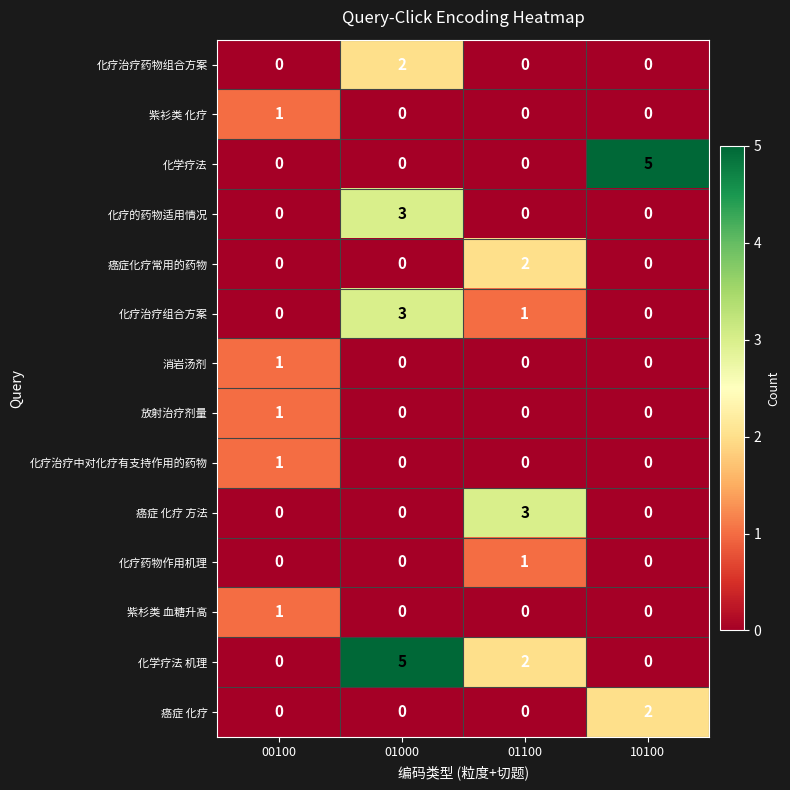

What is the sum of all 化疗的药物适用情况 values?

3